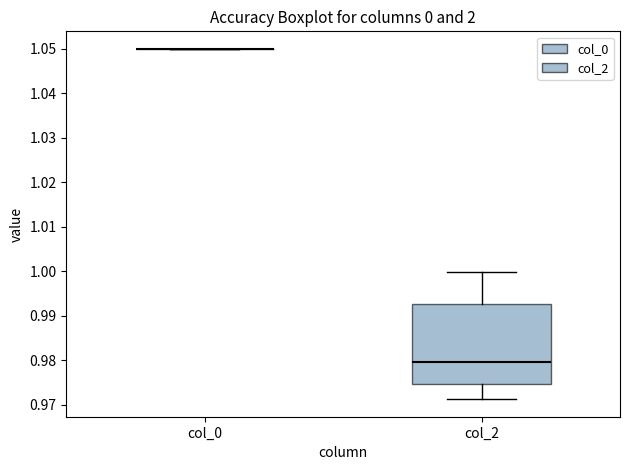

Reading left to right, transcribe this box plot: for each box, give where its median line is, the range the box spans, and where its two whiskers end, as read against the y-axis. The values are not printed on the chart, so give them approximately, as read against the axis.

col_0: box collapsed to a line at 1.050, whiskers 1.050 to 1.050
col_2: median 0.980, box 0.975 to 0.993, whiskers 0.971 to 1.000